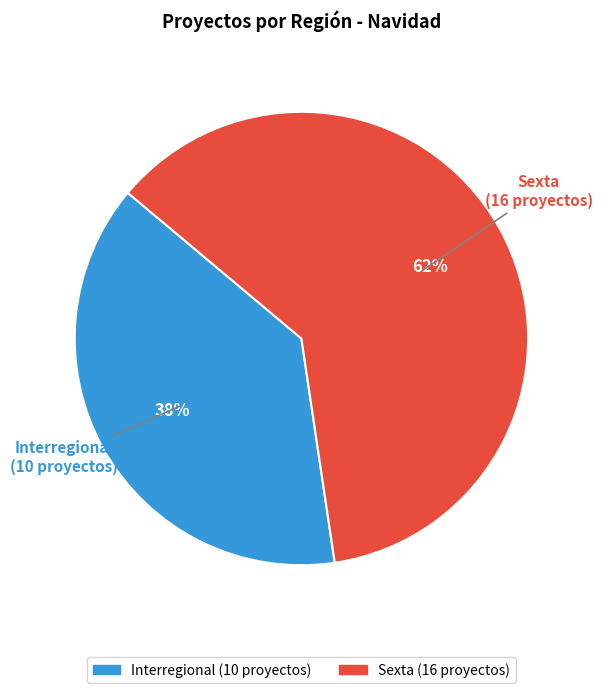

Do Interregional and Sexta together represent more than half of the pie?

Yes